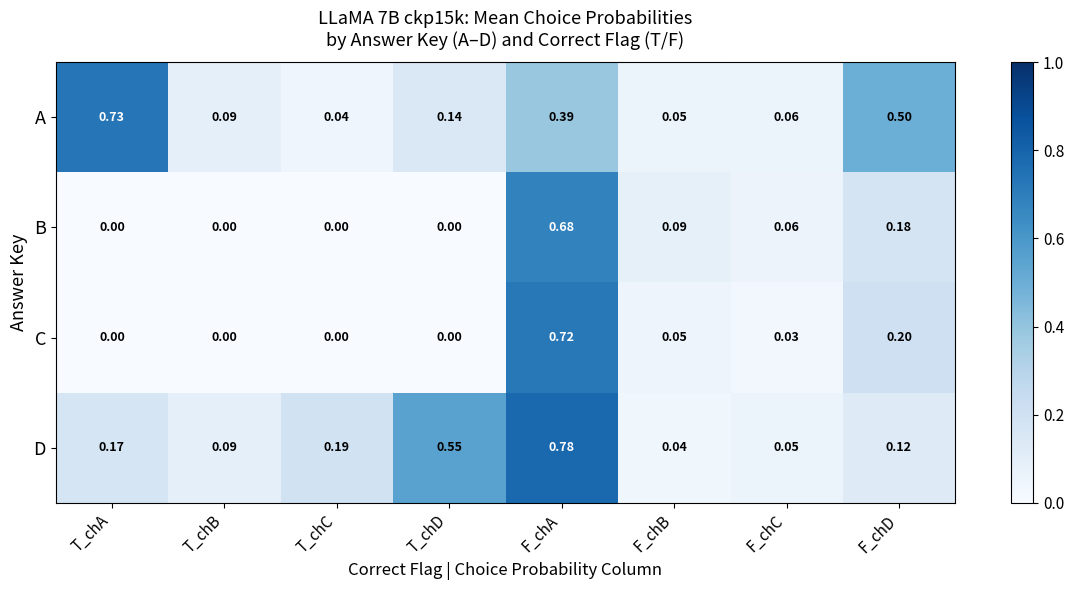

List the labels in order of D value, smallest first.

F_chB, F_chC, T_chB, F_chD, T_chA, T_chC, T_chD, F_chA